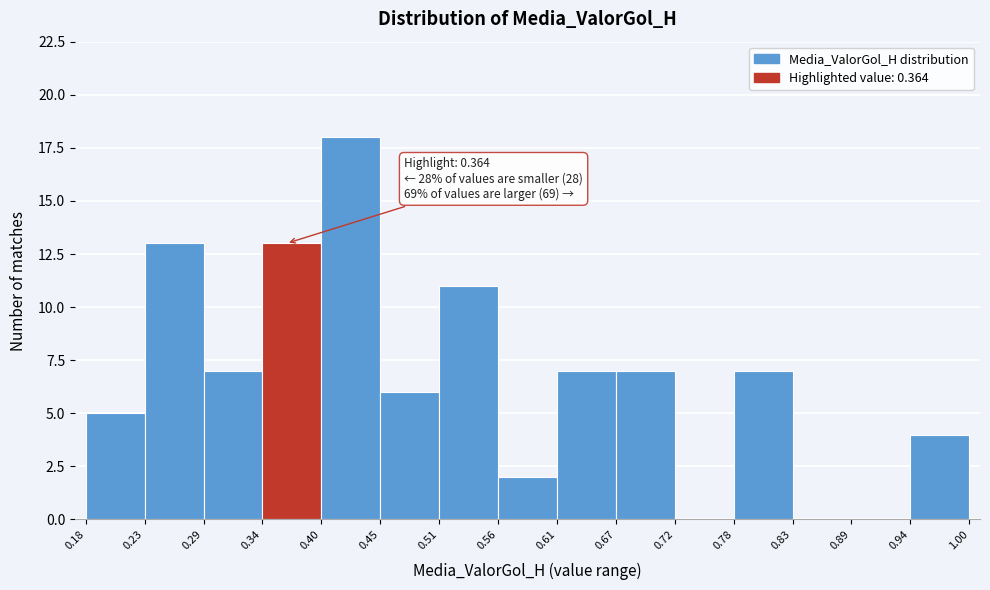

Over which range of the x-axis is the bar tallest?

0.40 to 0.45